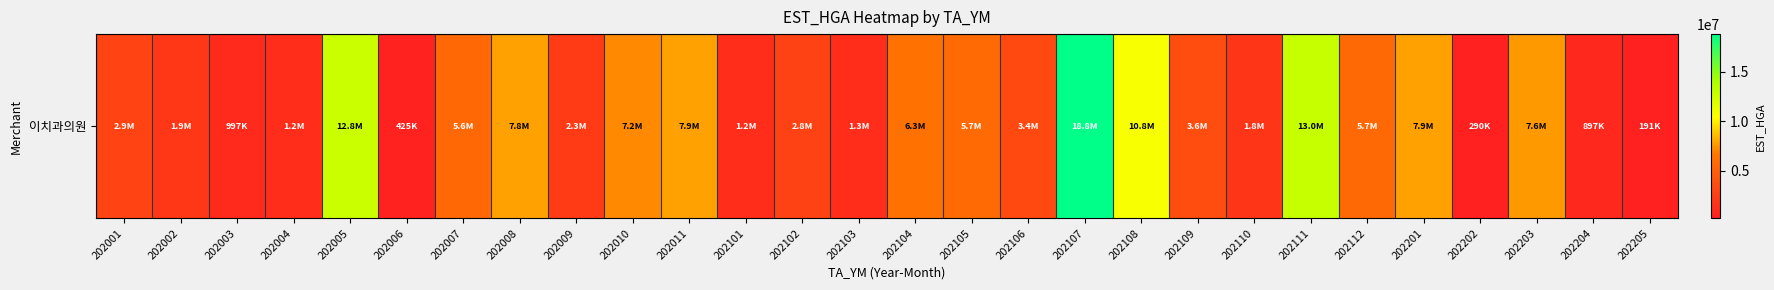

Reading right to left, extract all data points from this chart.

190706	896567	7637061	289786	7897939	5673057	12992305	1811260	3614553	10774593	18815679	3376622	5732873	6318057	1261904	2803814	1226706	7895860	7186576	2298242	7849741	5603219	424931	12766171	1244500	997465	1940794	2857887